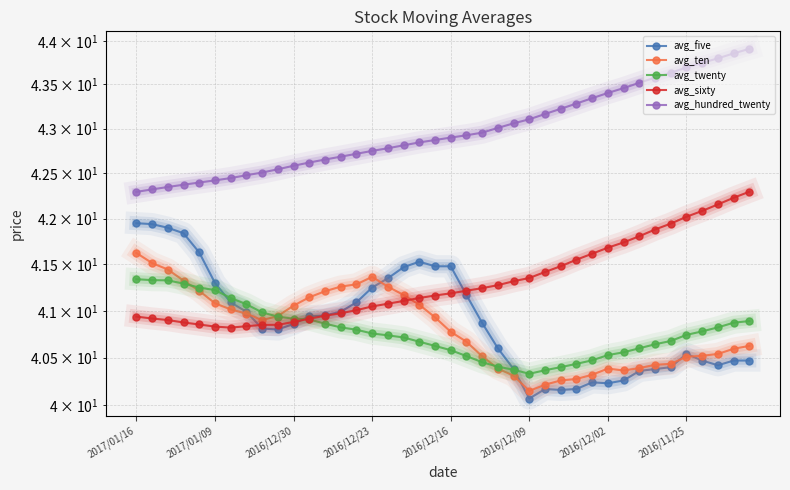

What is the label of the 24th point from the right?

16